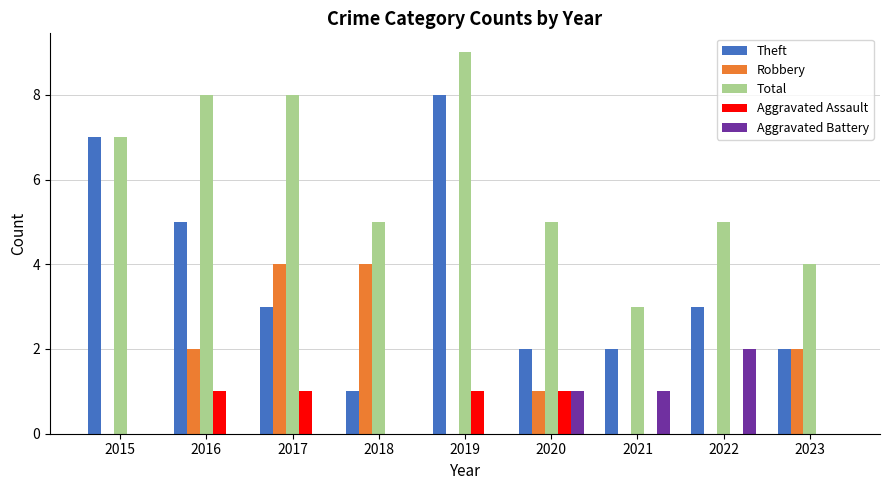

True or false: Theft has a value of 7 at 2015.

True